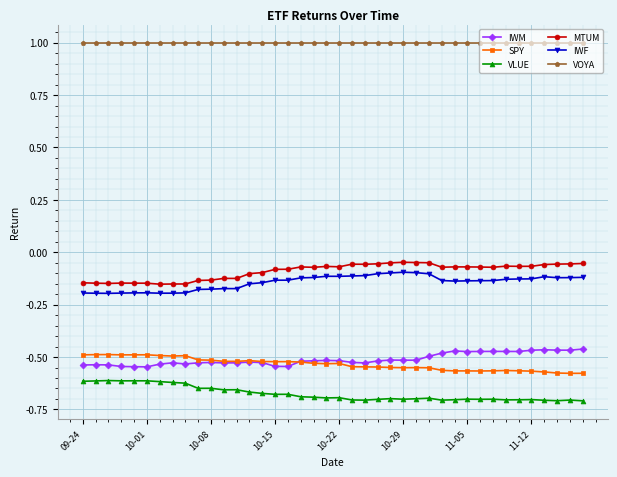

True or false: IWF and VOYA intersect in this chart.

False